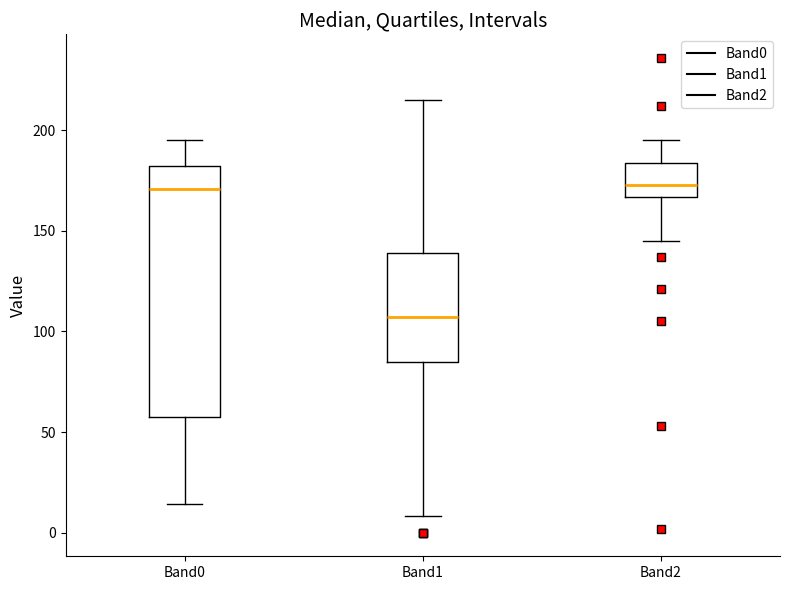

Comparing the boxes themselves (not the whiskers), which one is the tallest?

Band0